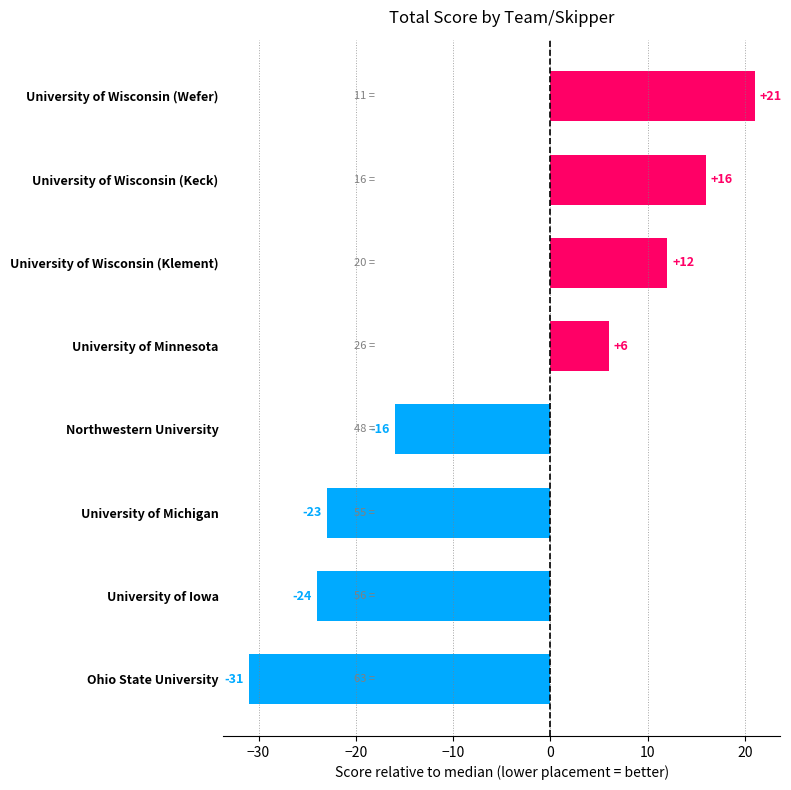

Reading top to bottom, what are all the values shown in this chart?

21	16	12	6	-16	-23	-24	-31